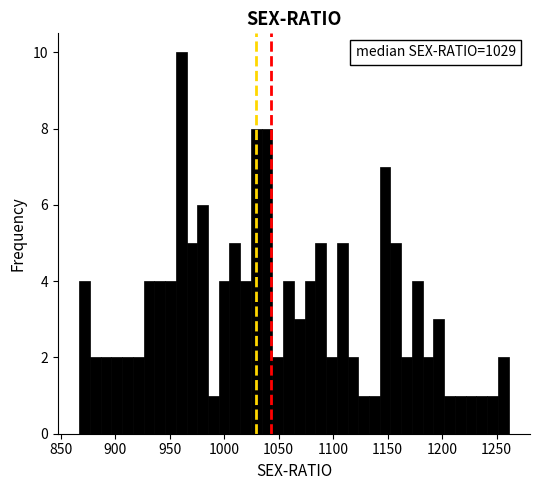

Read against the x-axis, roughly where is the centre of the tallest bar?

960